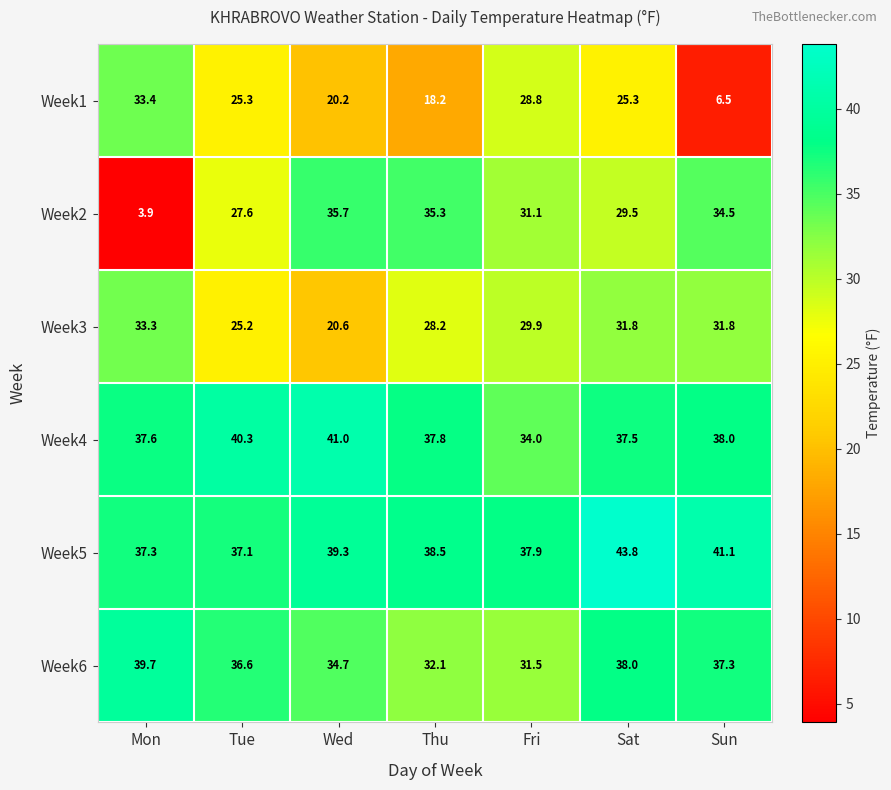

What is the sum of the Week5 values at Sun and Sat?

84.9